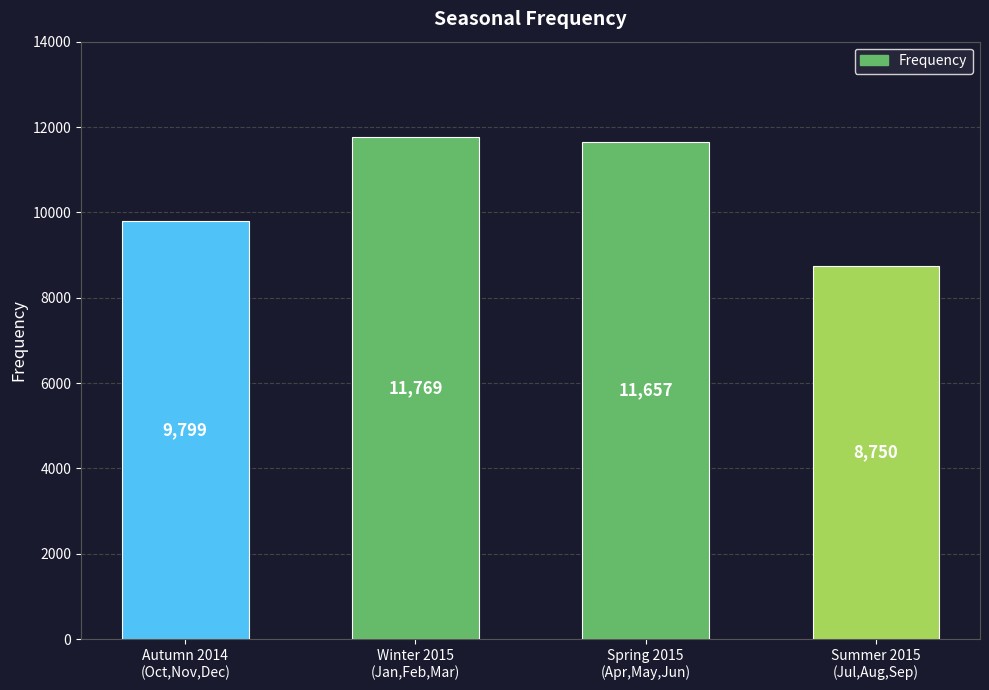

What is the greatest value displayed?

11769